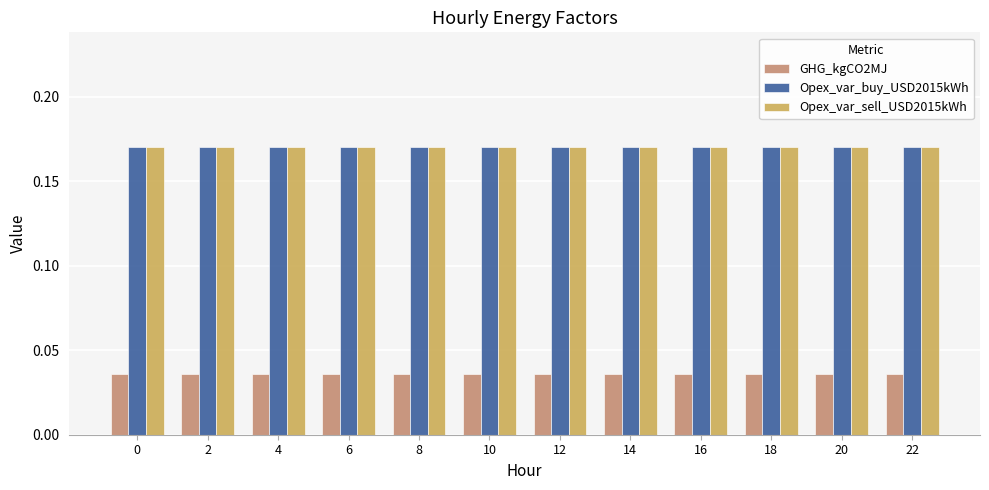

True or false: Opex_var_buy_USD2015kWh has a value of 0.0 at 6.

False